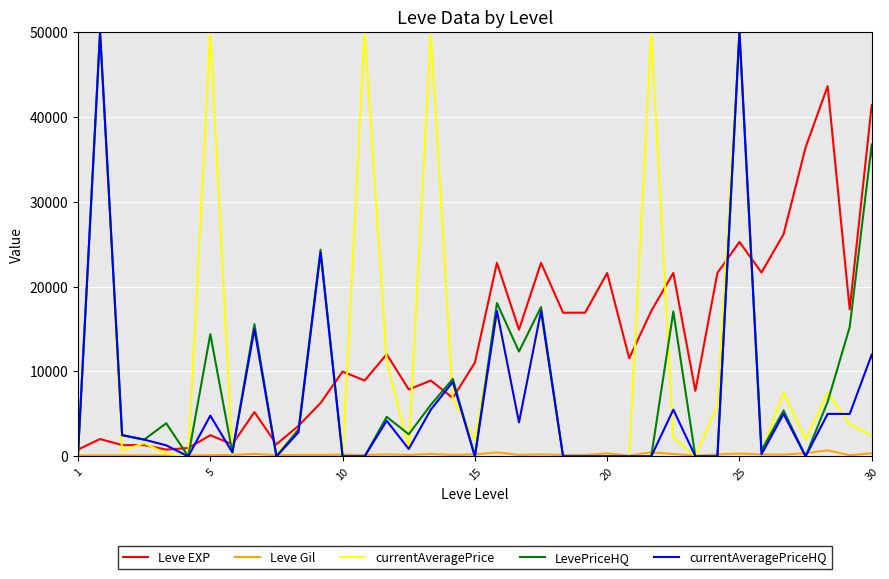

What is the greatest value displayed?

50000